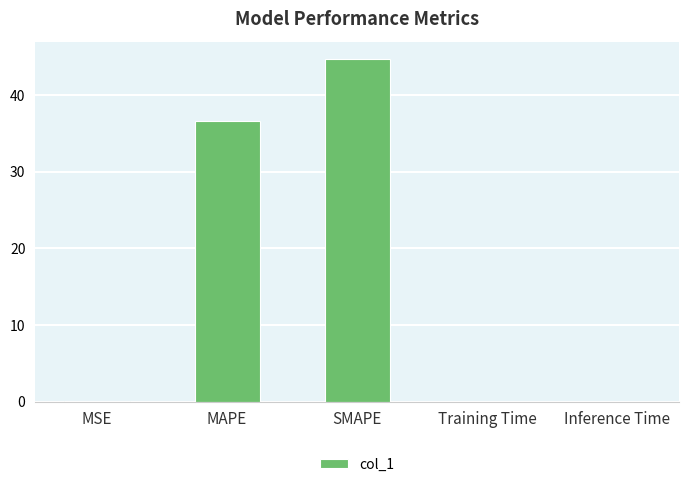

The value at MAPE is 61.9. True or false?

False